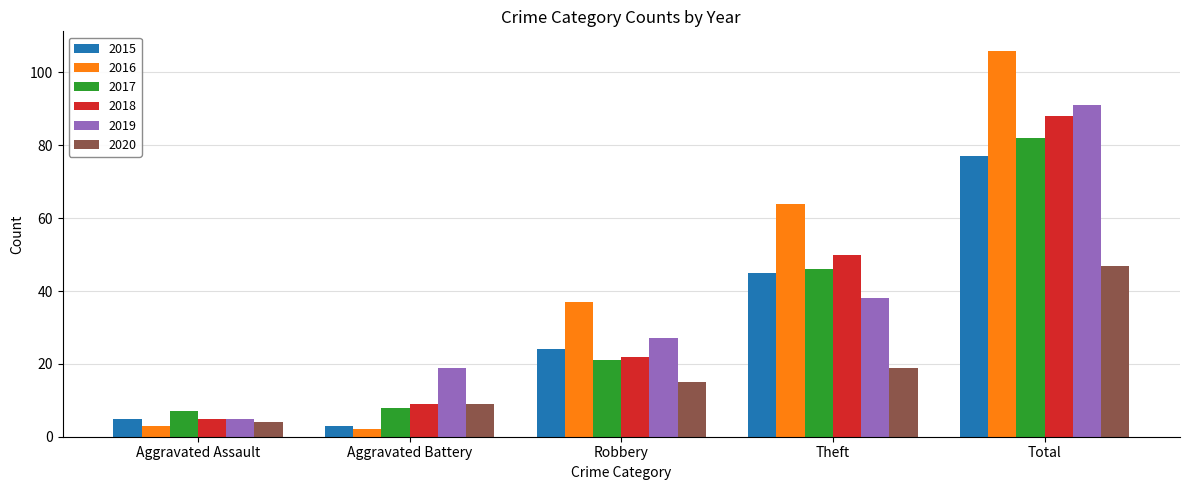

What is the total value across all series at Aggravated Assault?

29